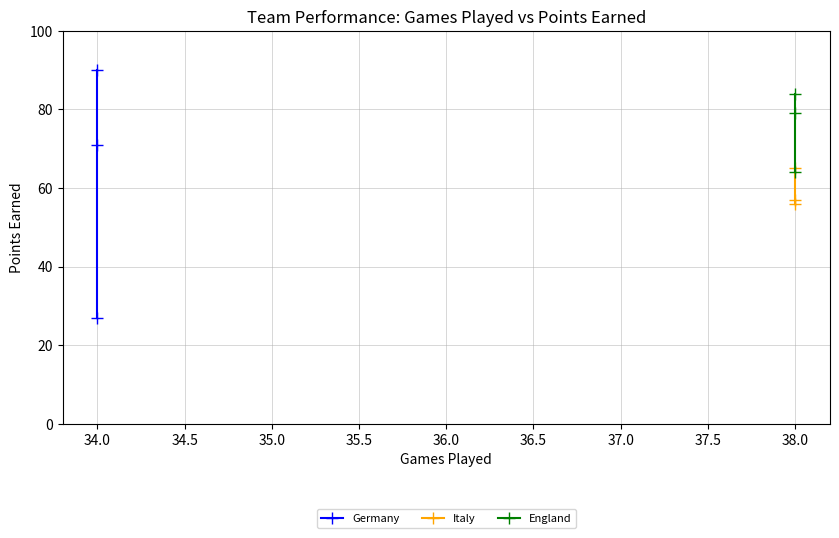

Which series has the widest spread of values?

Germany